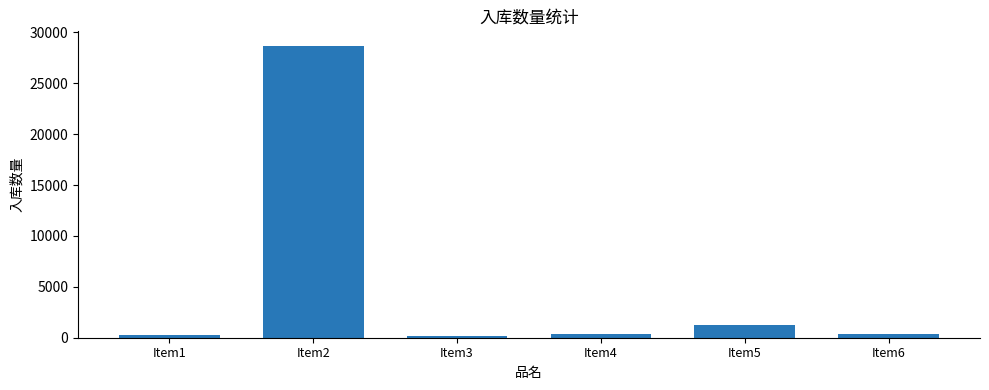

Where is the data nearest to the value 14422?

Item5